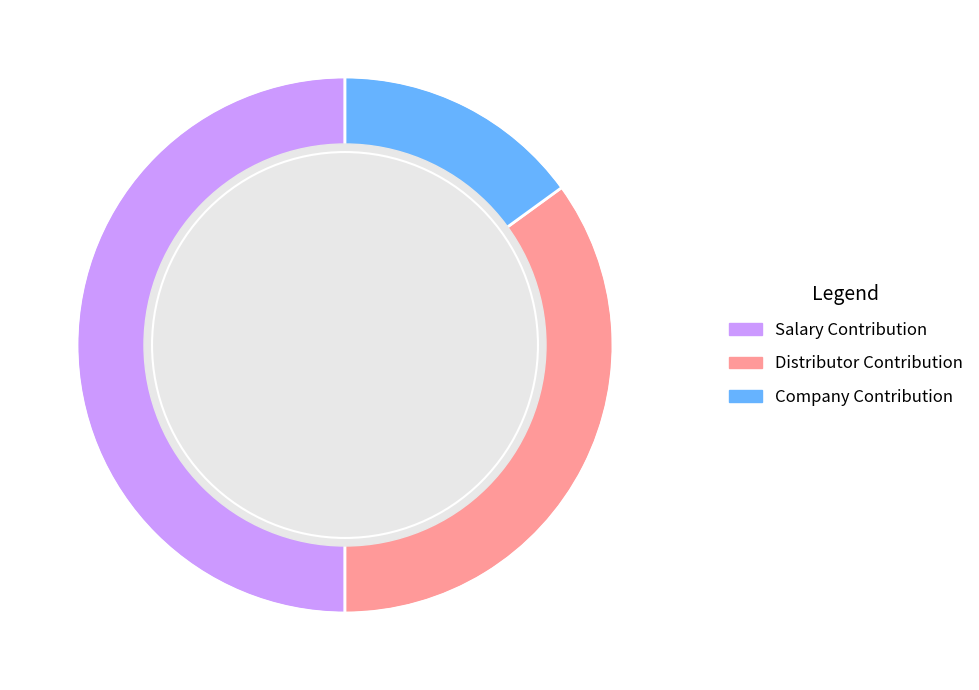

Does Distributor Contribution account for over 50% of the chart?

No